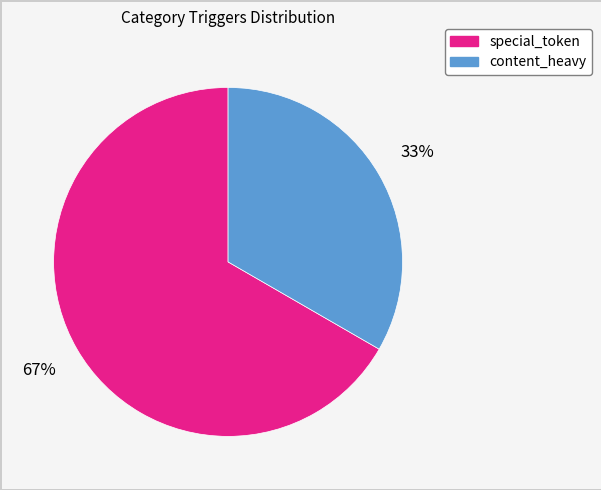

To the nearest percent, what portion does special_token represent?

67%